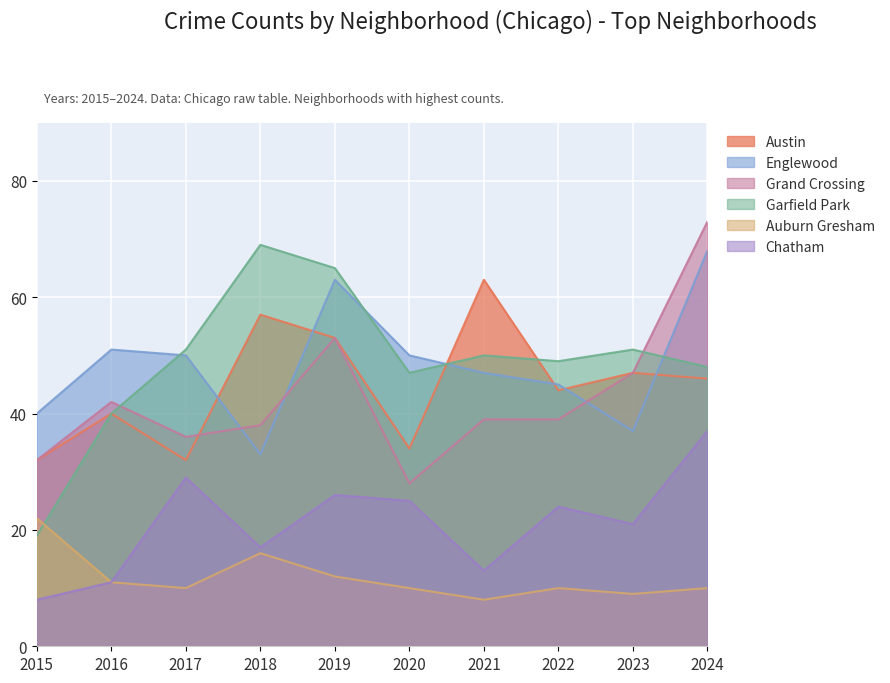

How many data points in Garfield Park are above 50?

4